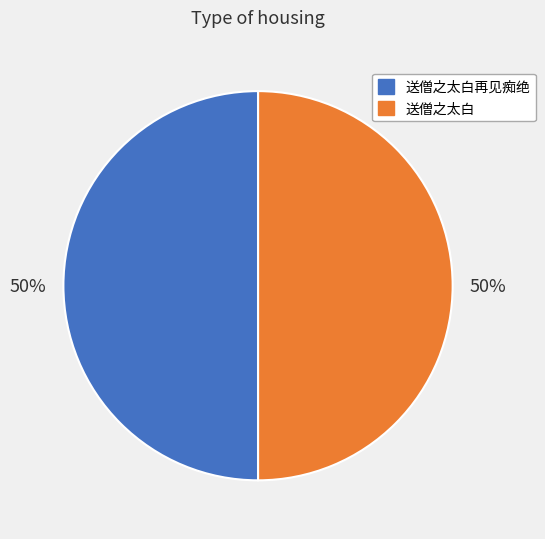

What percentage is the 送僧之太白再见痴绝 slice, to the nearest percent?

50%